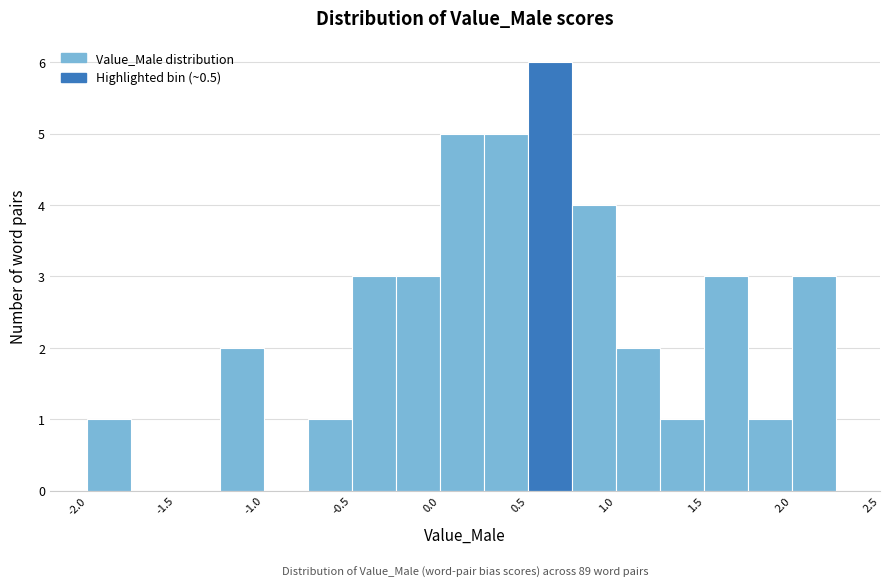

Which range on the x-axis has the tallest bar?

0.50 to 0.75